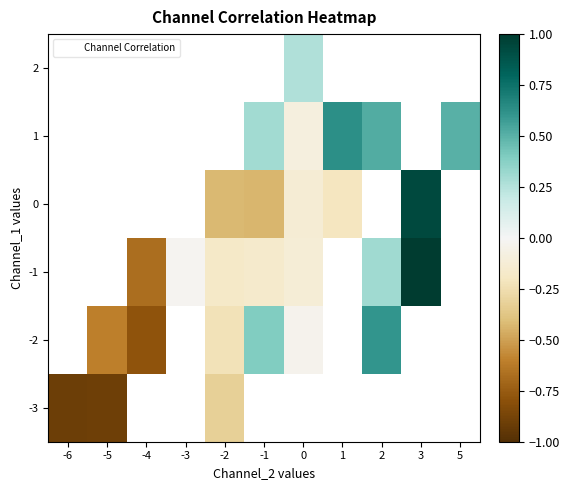

How many series are shown in this chart?

6